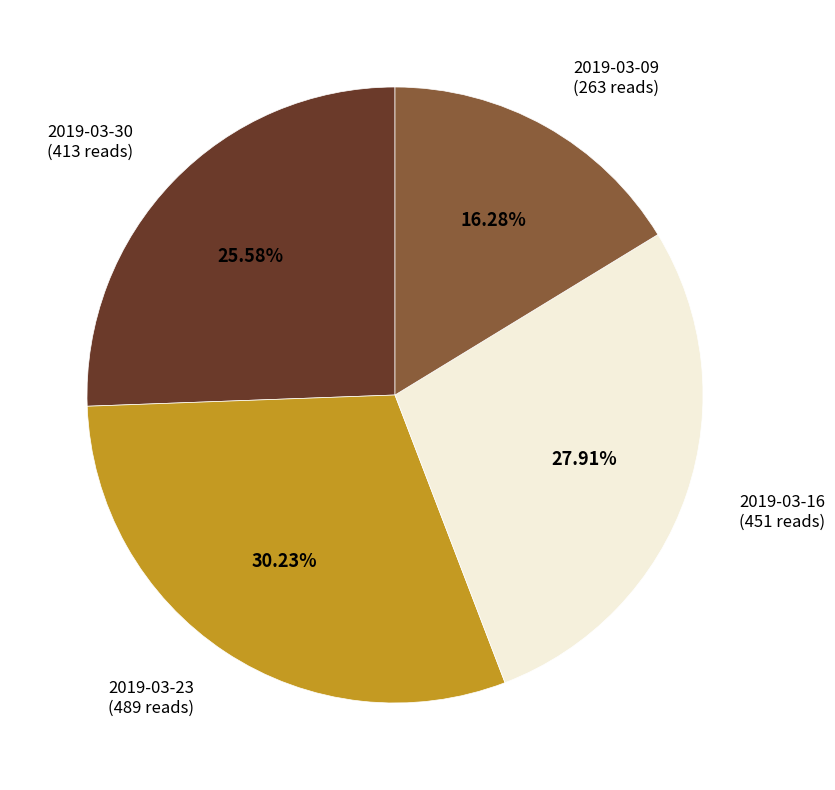

What percentage do 2019-03-16 and 2019-03-30 together represent?

53.5%